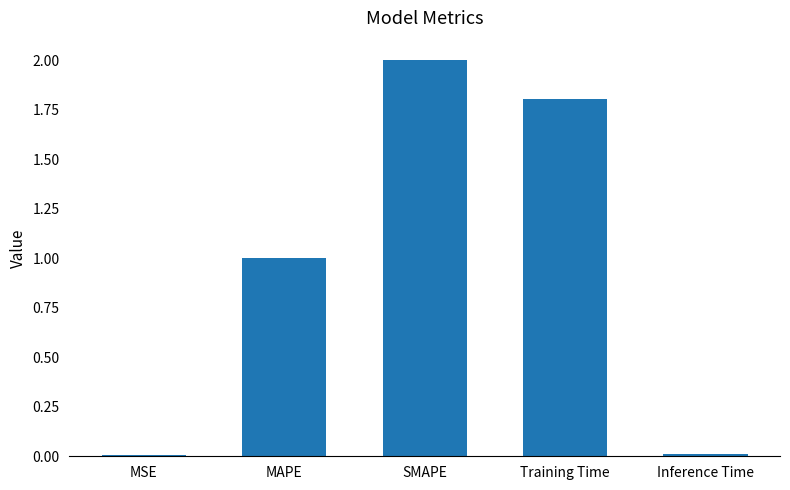

Read the value at MAPE.

1.0